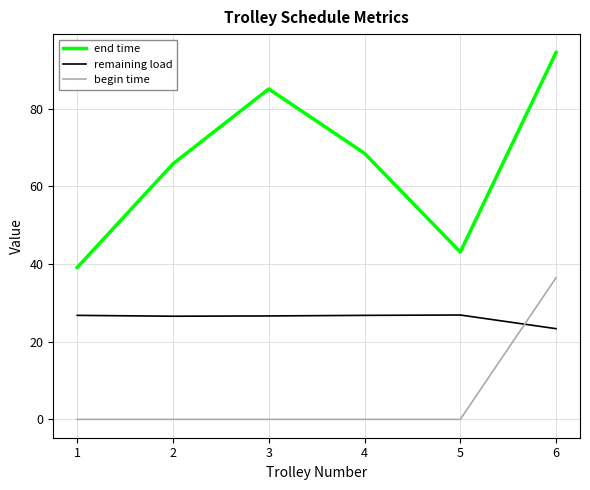

Rank the series by their maximum value, from highest to lowest.

end time, begin time, remaining load